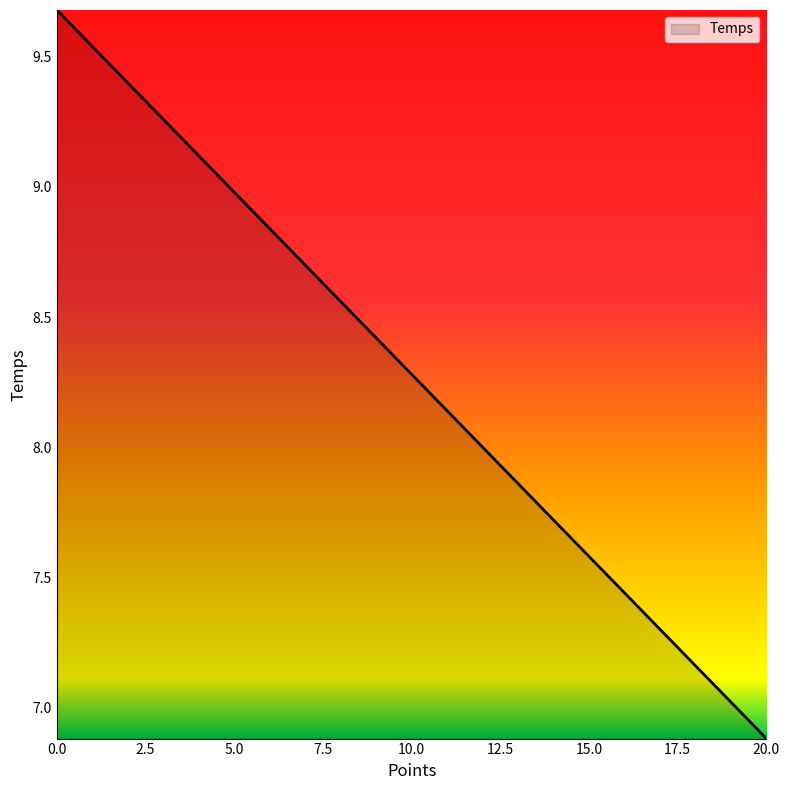

Rank the categories by value from lowest to highest.

20, 19, 18, 17, 16, 15, 14, 13, 12, 11, 10, 9, 8, 7, 6, 5, 4, 3, 2, 1, 0